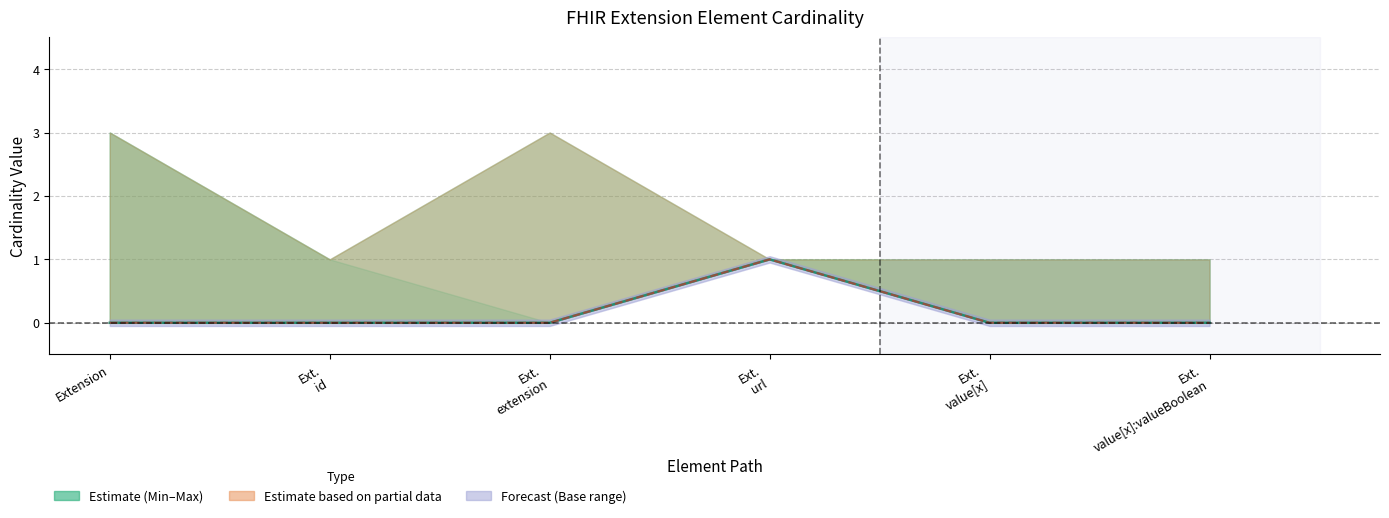

The Base Min series shows 1 at Ext.
url. True or false?

True